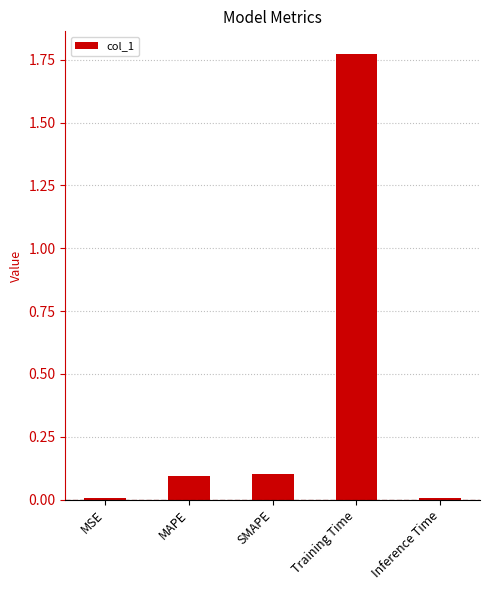

What is the label of the 3rd bar from the right?

SMAPE